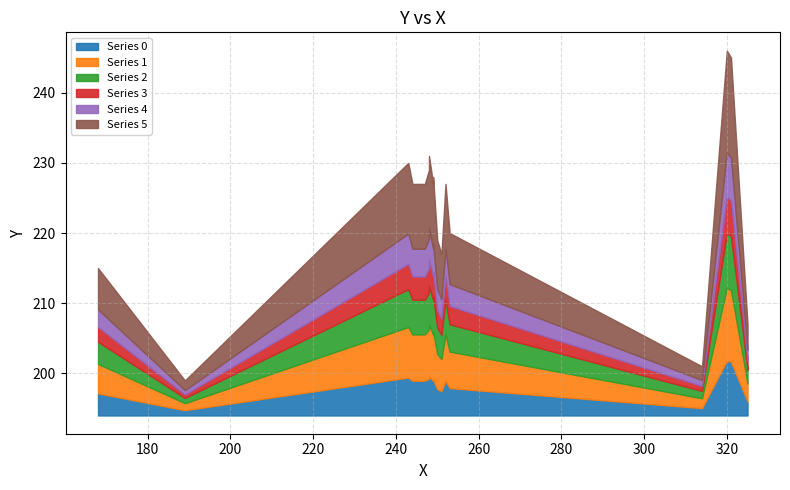

The chart shows a value of 230 at 243. True or false?

True